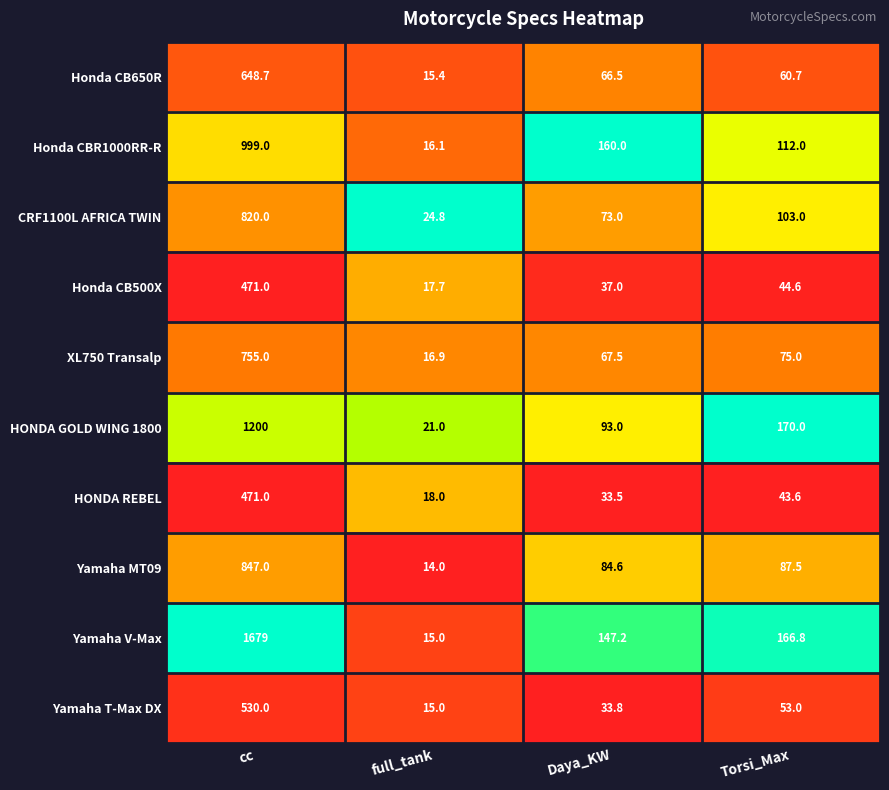

What is the difference between the maximum and minimum values in the HONDA REBEL series?

453.0